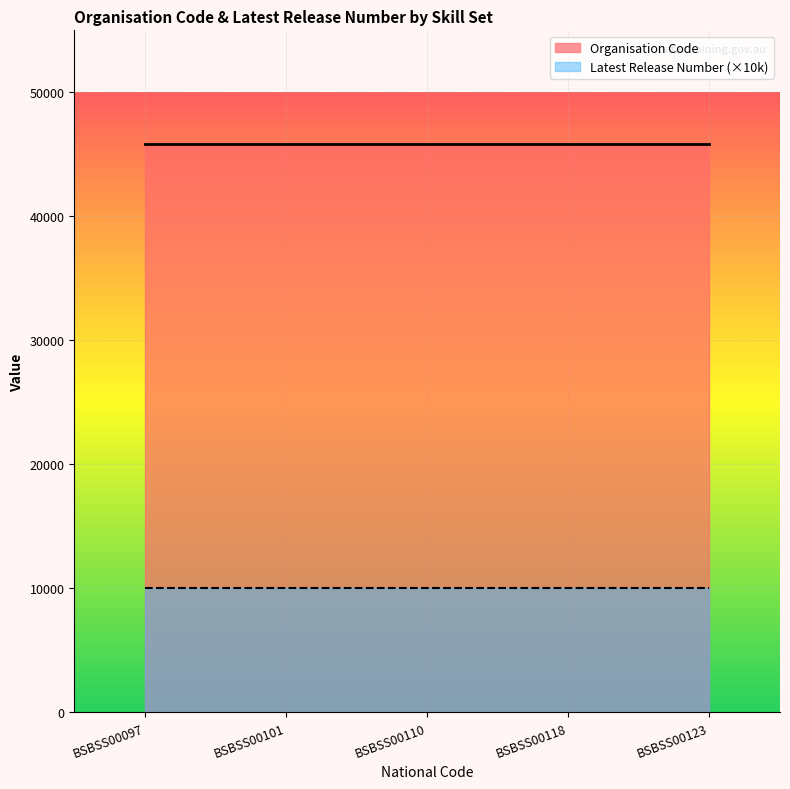

What is the lowest value of the Organisation Code series?

45816